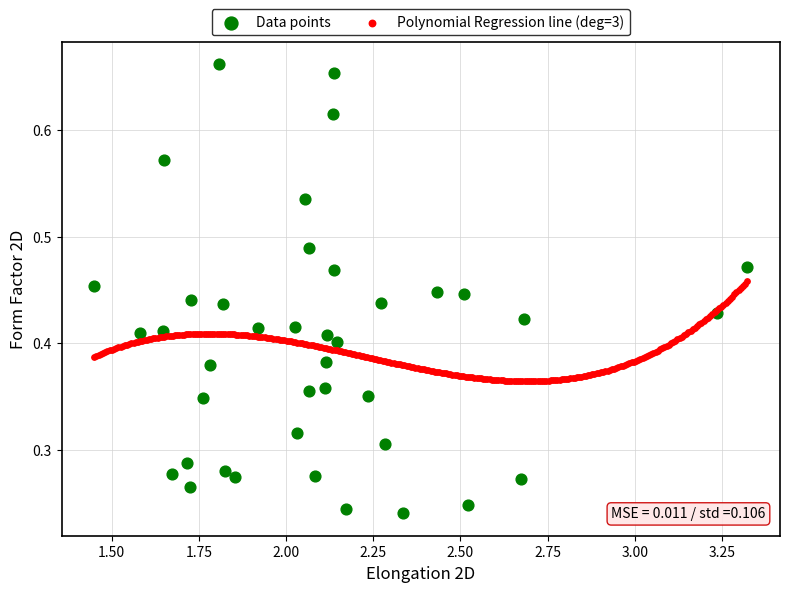

Which series has the widest spread of Y values?

Data points